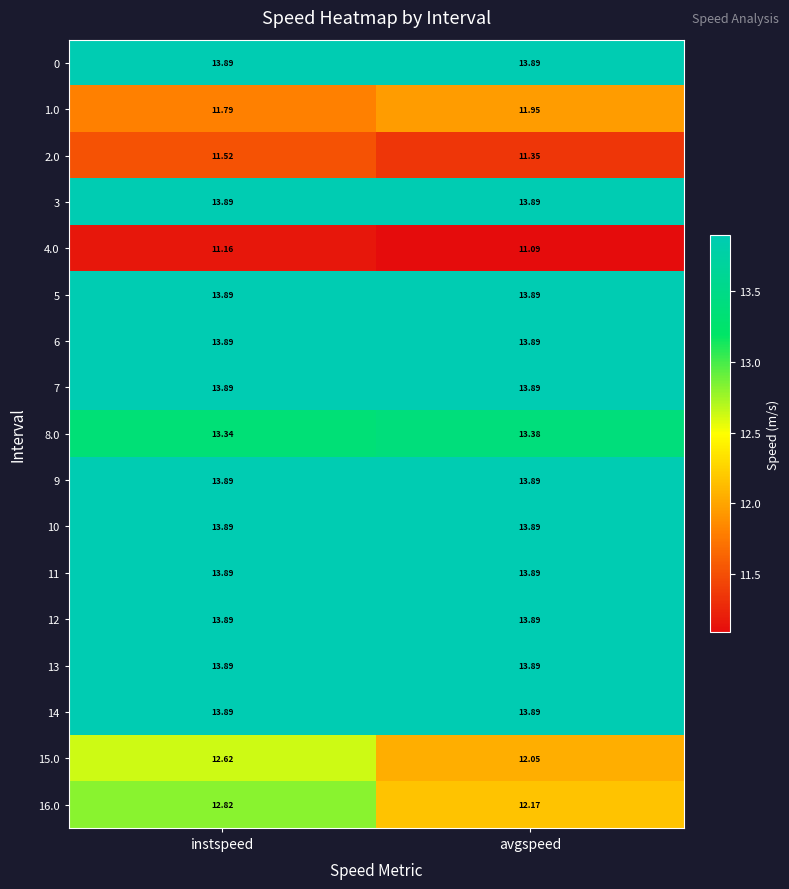

At which category is the sum across all series the highest?

instspeed